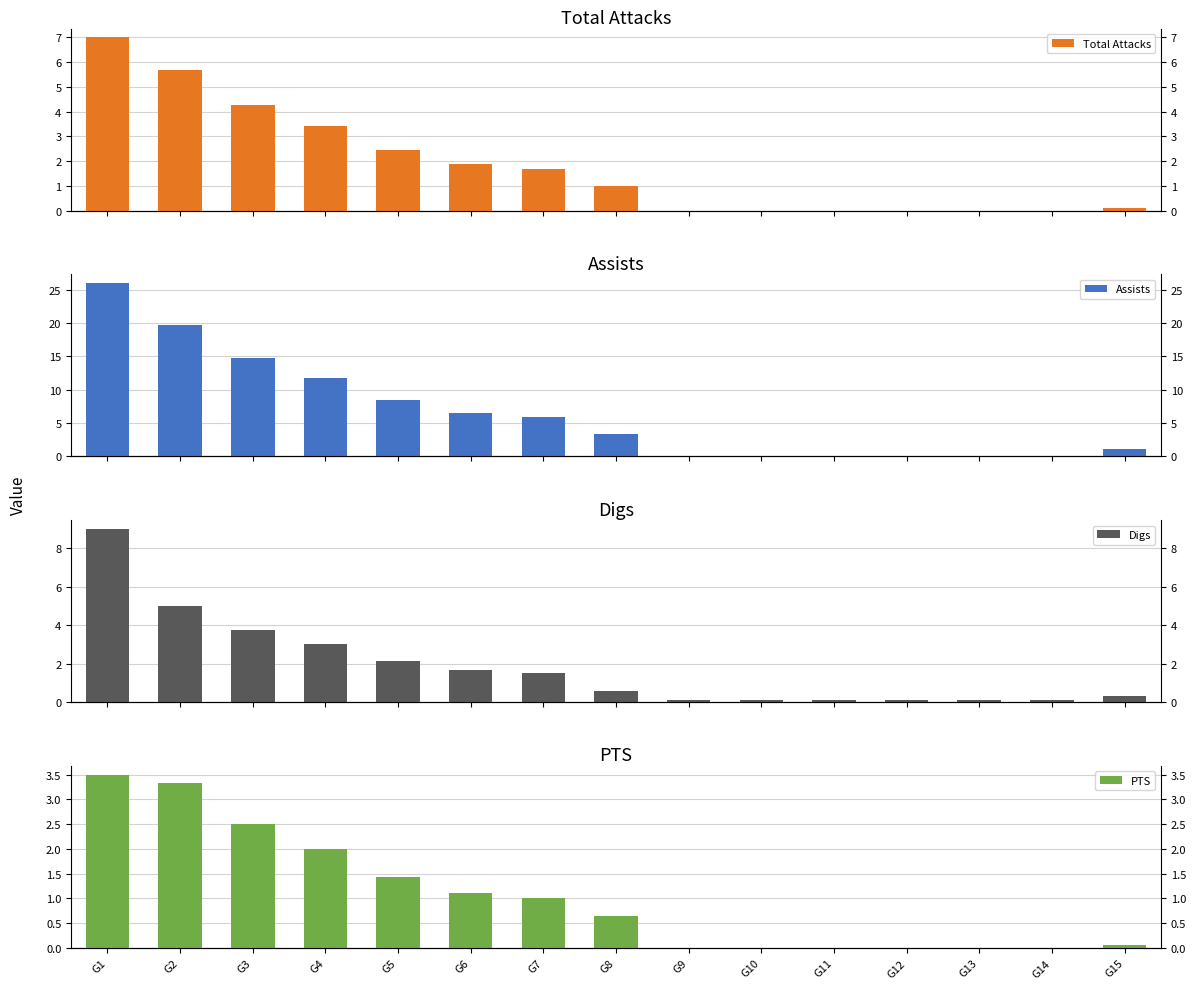

What is the maximum value for Total Attacks?

7.0